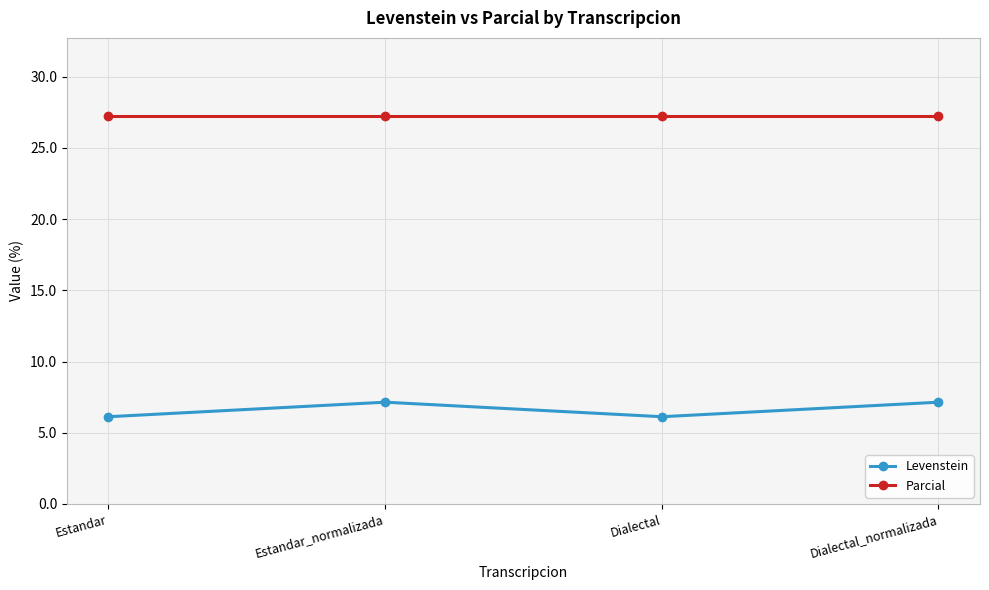

True or false: Parcial and Levenstein cross at least once.

False